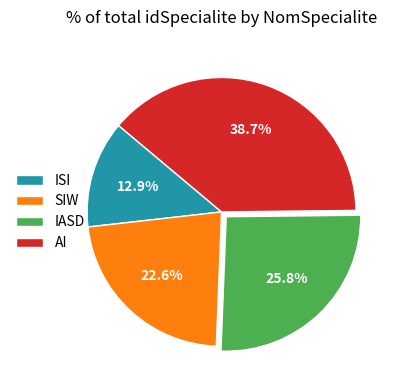

Between SIW and ISI, which is larger?

SIW